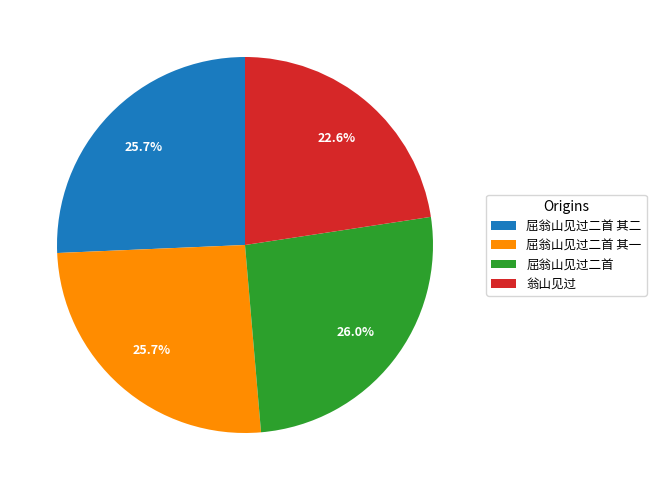

Count the number of slices in the pie.

4